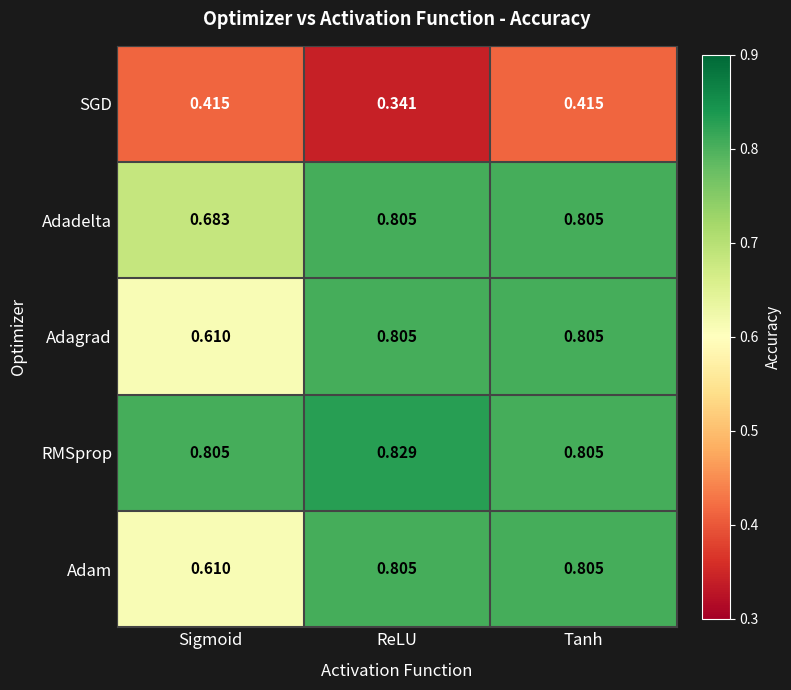

At which label is Adagrad closest to 0?

Sigmoid